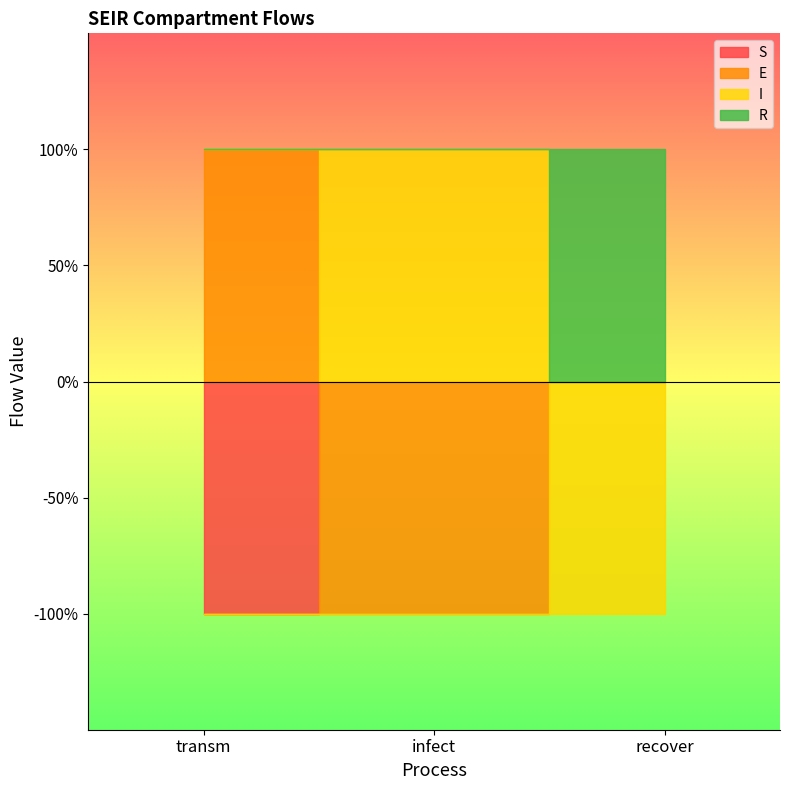

Reading left to right, list all the values displayed in this chart.

S: transm=-1	infect=0	recover=0
E: transm=1	infect=-1	recover=0
I: transm=0	infect=1	recover=-1
R: transm=0	infect=0	recover=1